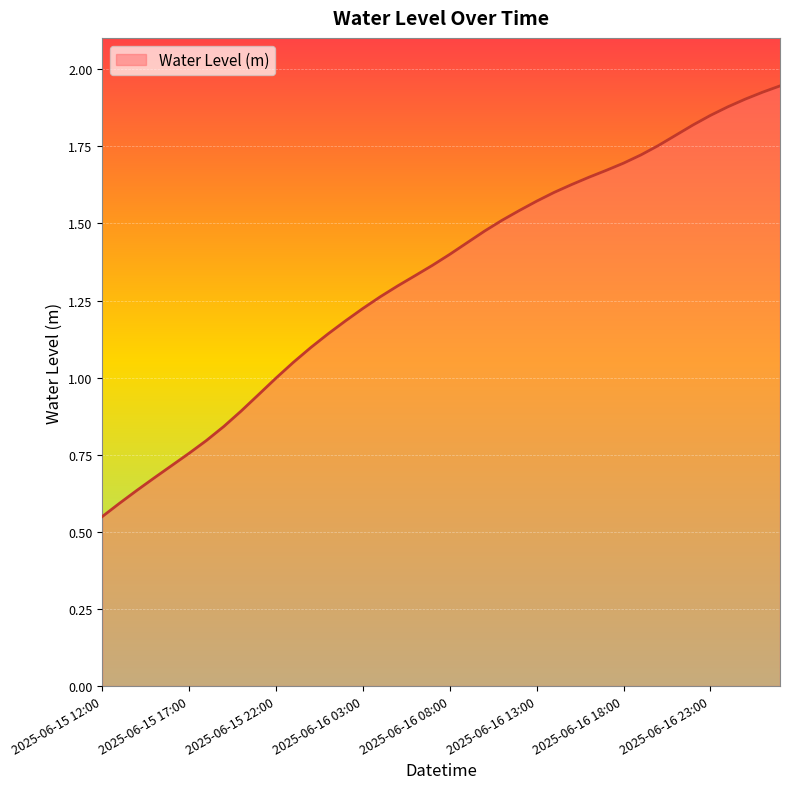

At which label does the data first exceed 1?

2025-06-15 23:00